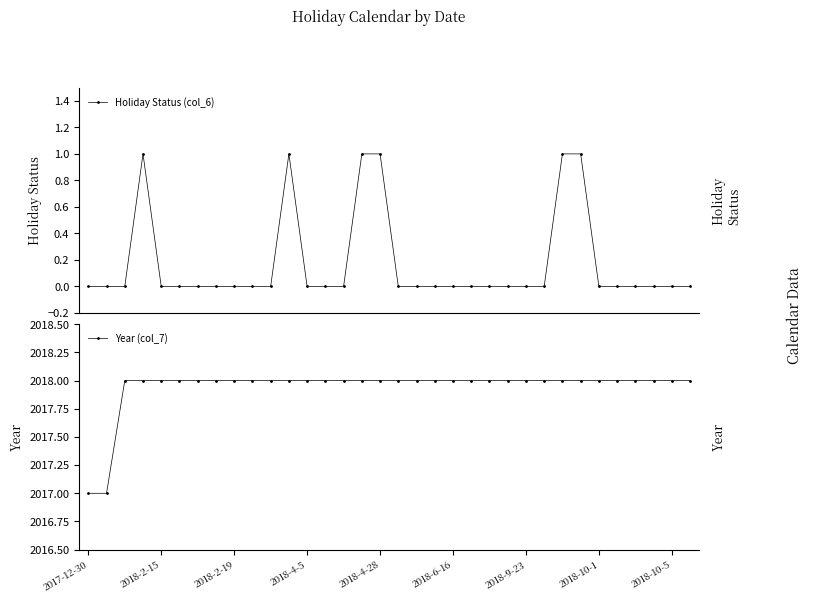

True or false: Year (col_7) has more than 0 points higher than both neighbors.

False